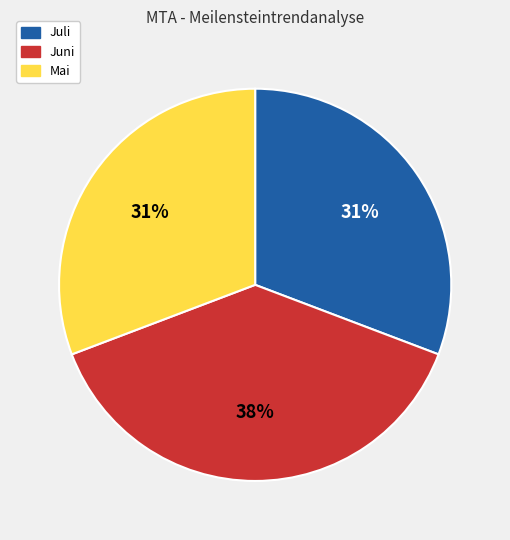

To the nearest percent, what portion does Juni represent?

38%